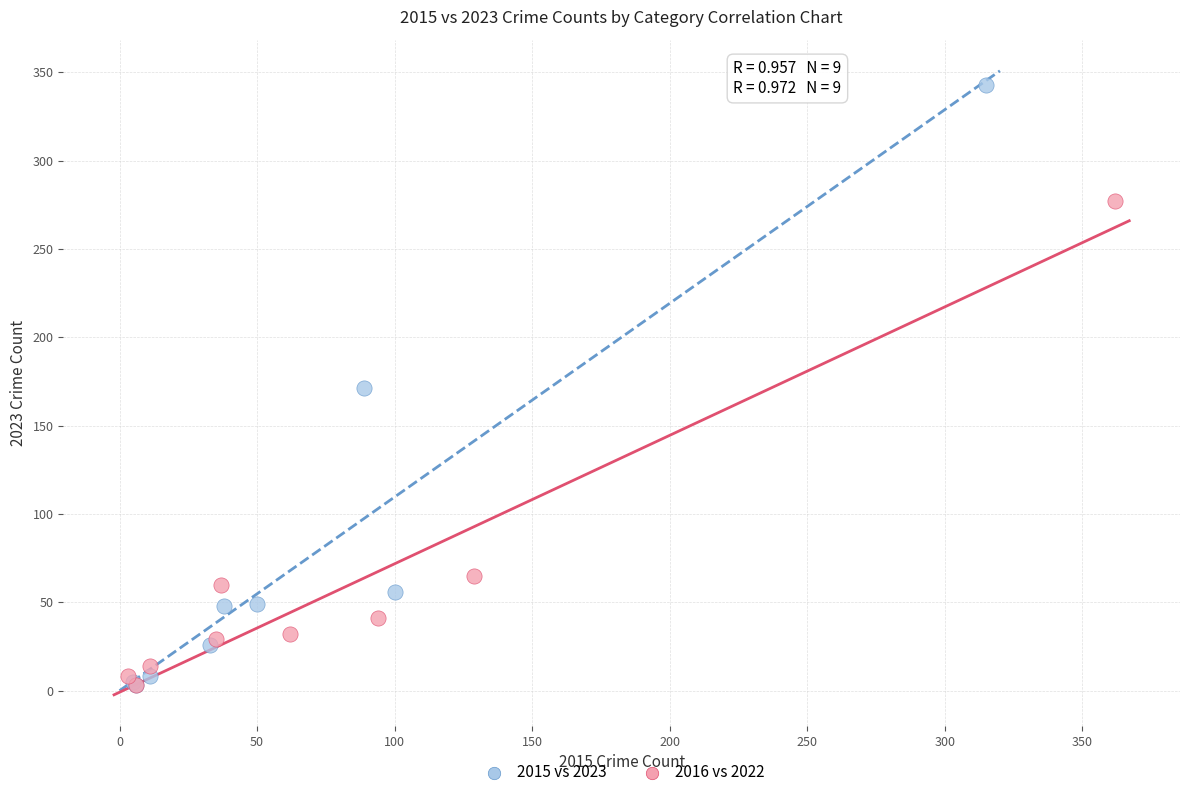

Which series has the largest Y range (max minus min)?

2015 vs 2023